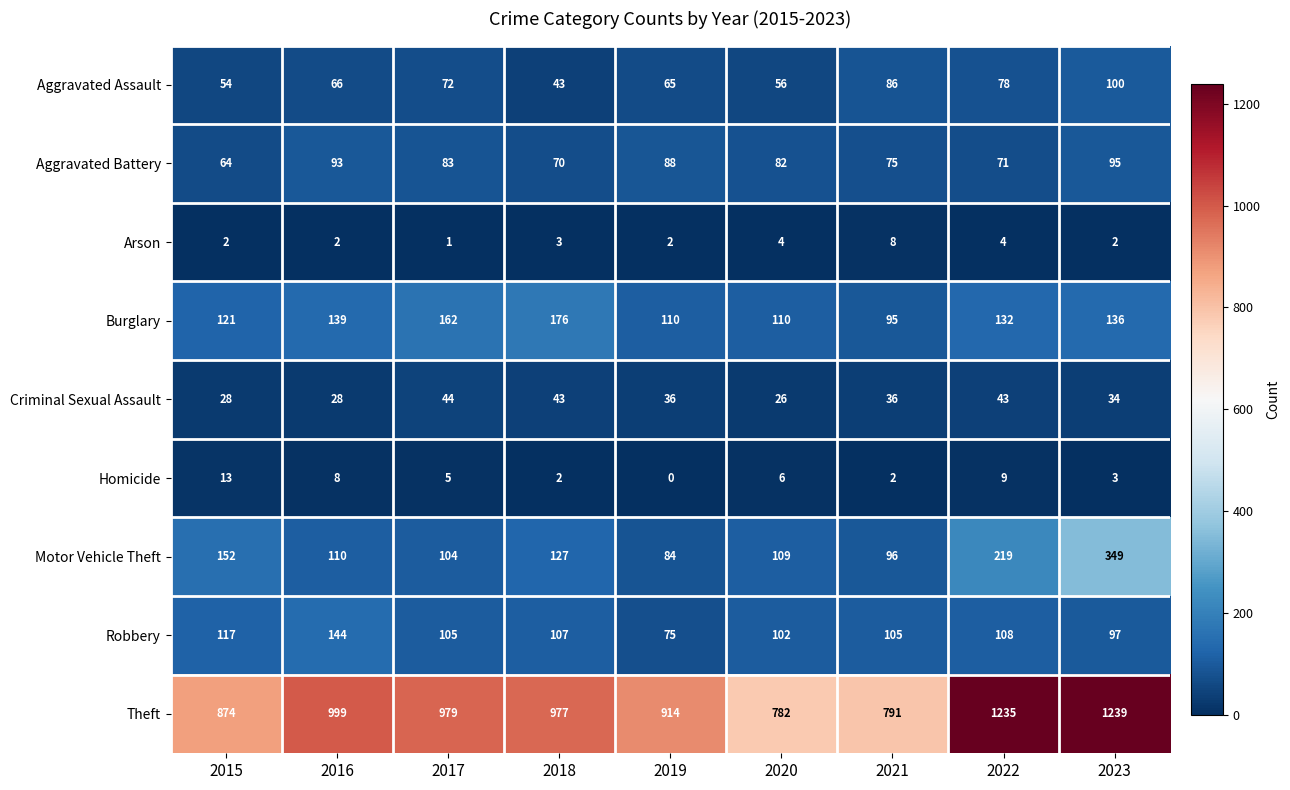

Which series has the widest spread of values?

Theft